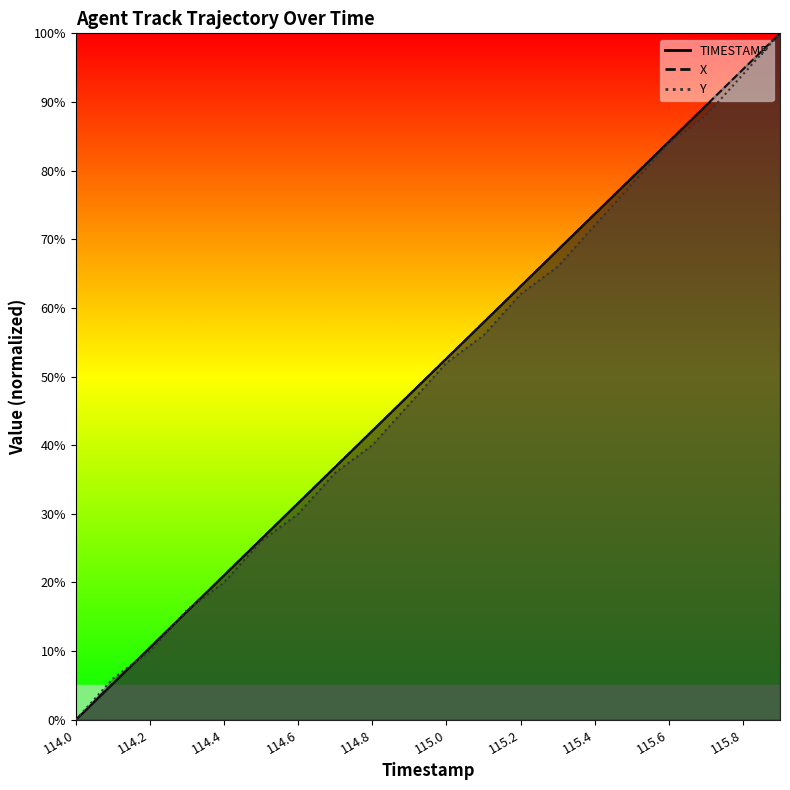

What is the average value of the X series?

0.5